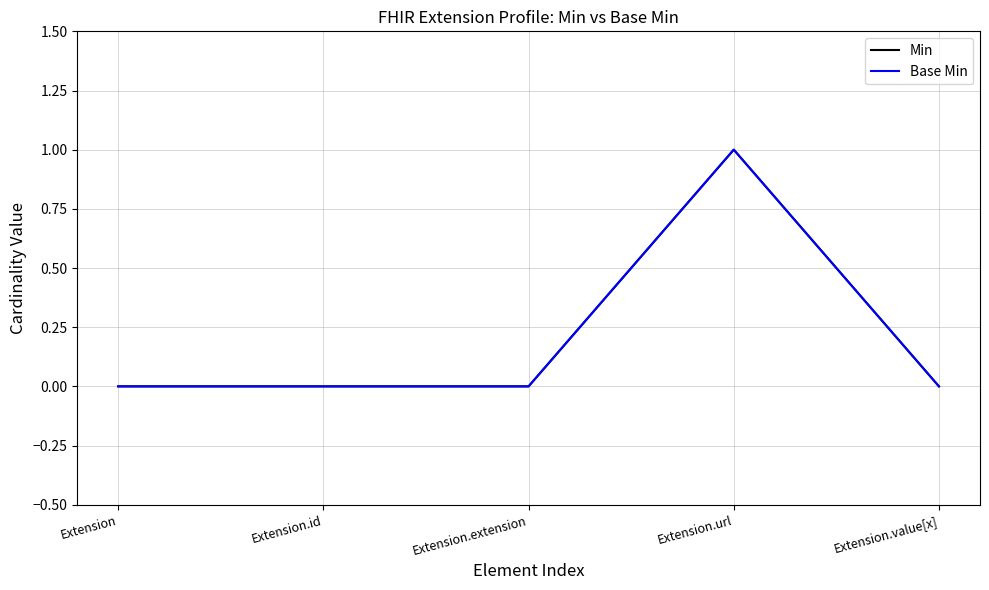

Does the chart display data point markers on the line(s)?

No